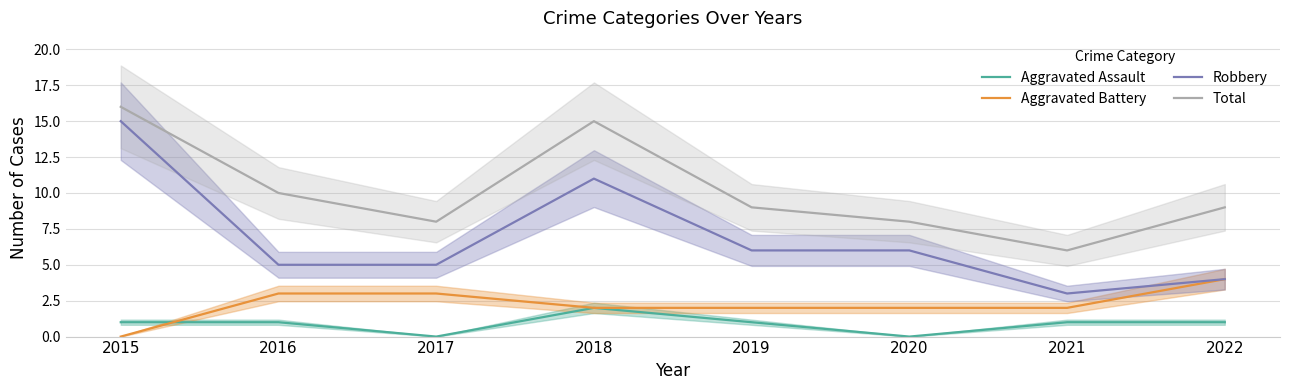

How many interior local peaks does the Total series have?

1